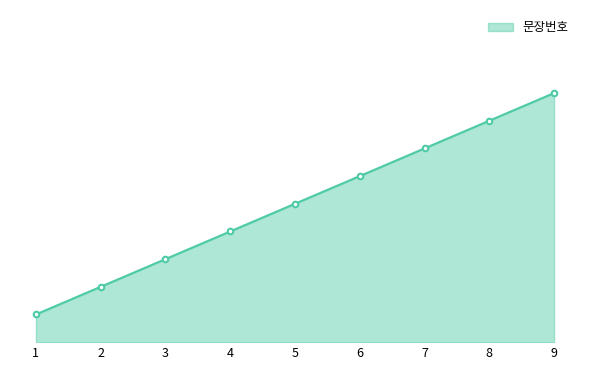

Is this an area chart (filled region under the line)?

Yes